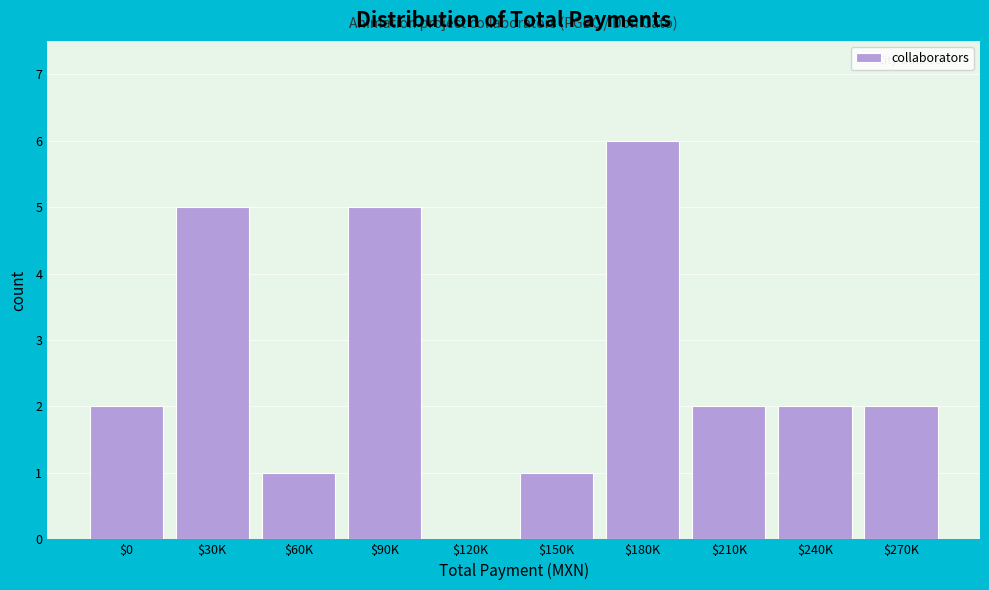

What is the greatest value displayed?

6